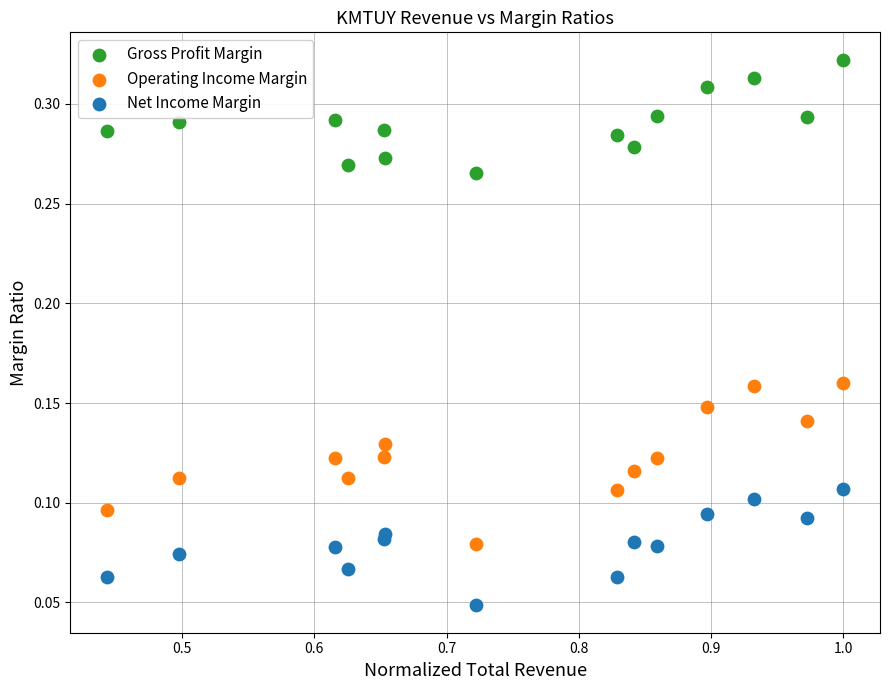

Which series has the widest spread of Y values?

Operating Income Margin